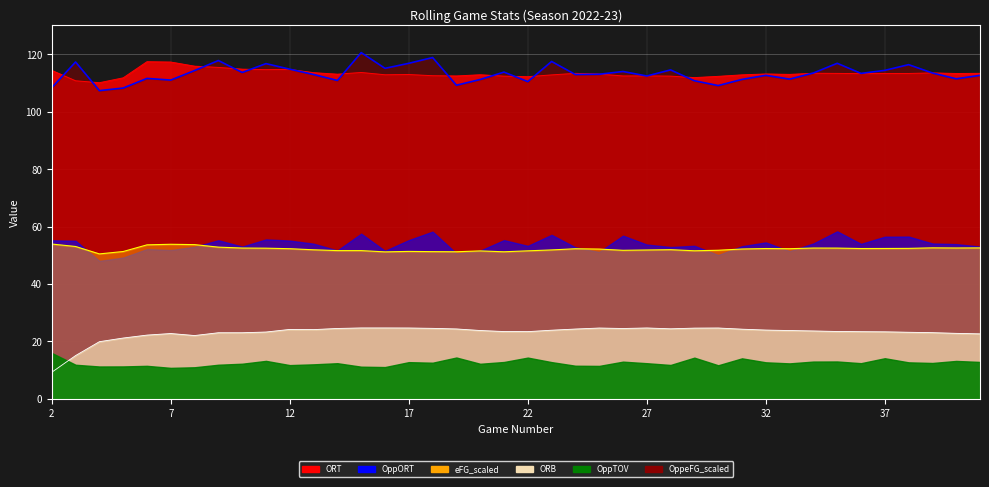

The eFG_scaled series shows 89.3 at 26. True or false?

False